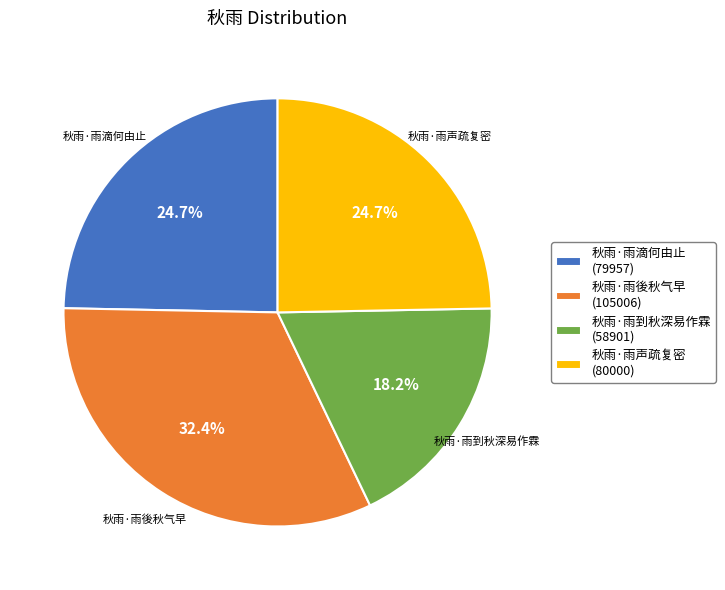

The 秋雨·雨声疏复密 slice represents 25% of the pie. True or false?

True